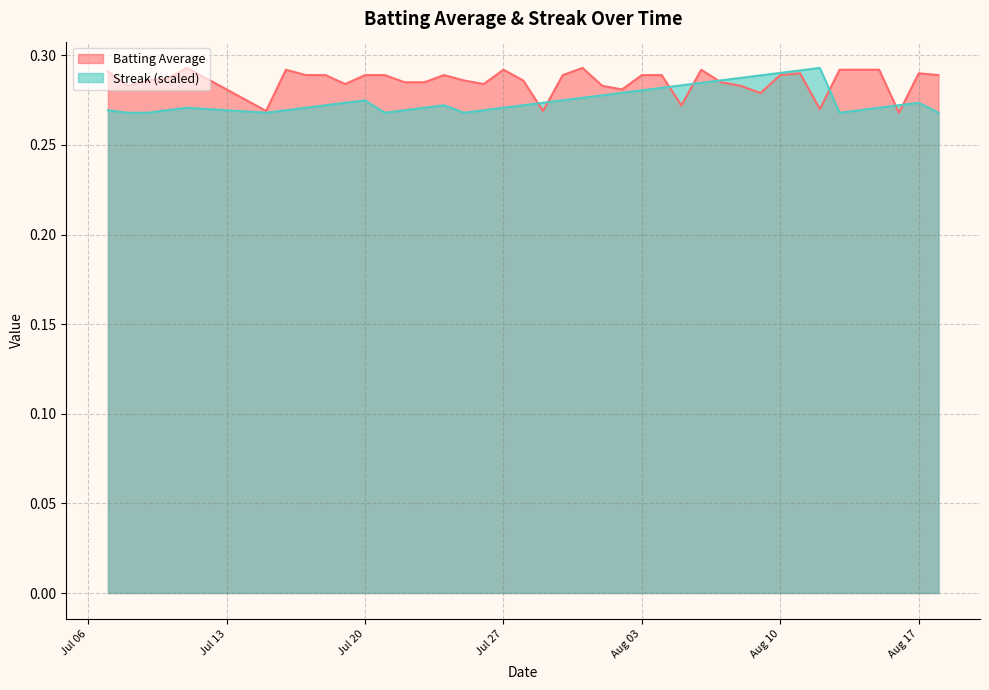

What are all the series names shown in the legend?

Batting Average, Streak (scaled)